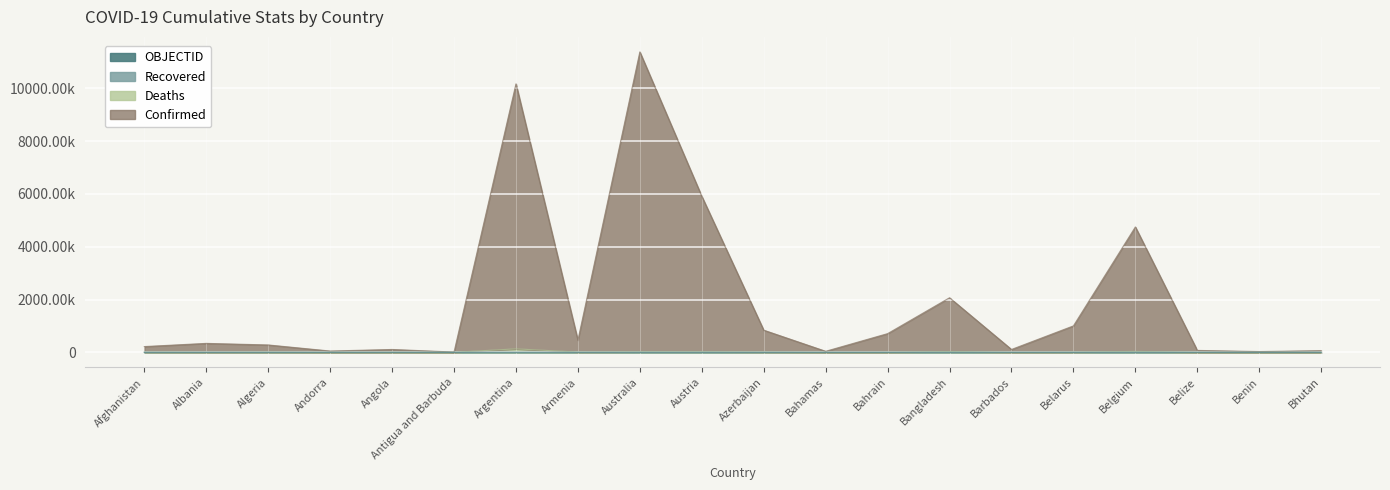

True or false: Deaths and Confirmed intersect in this chart.

False